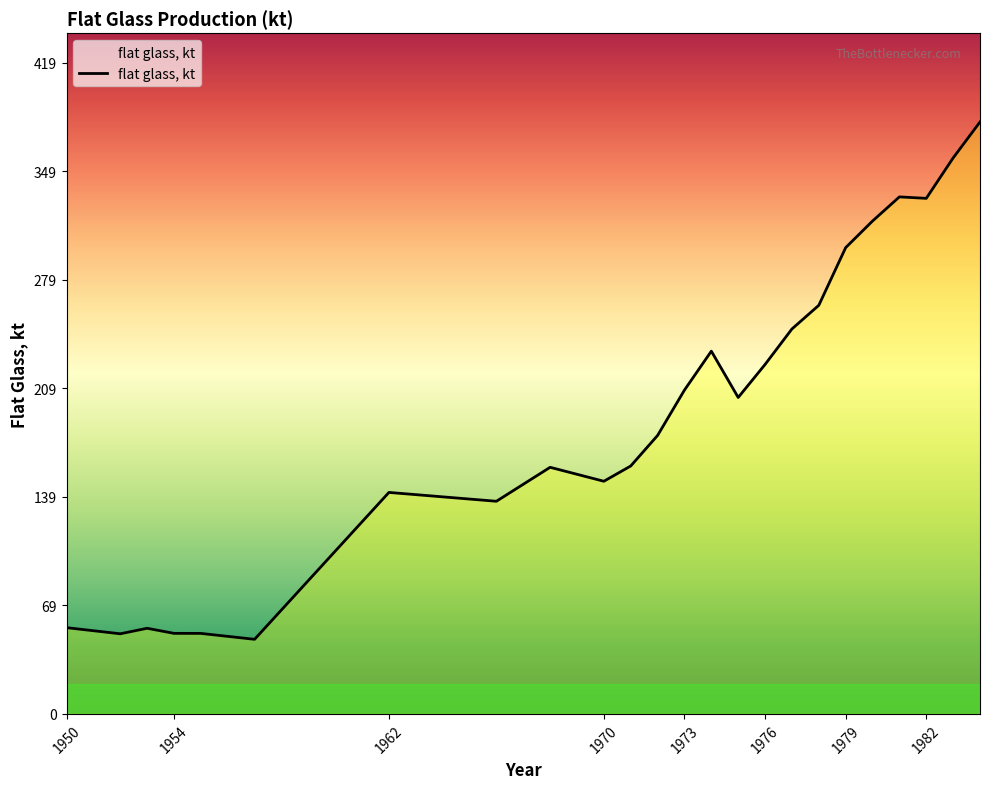

What is the maximum value shown in the chart?

381.7